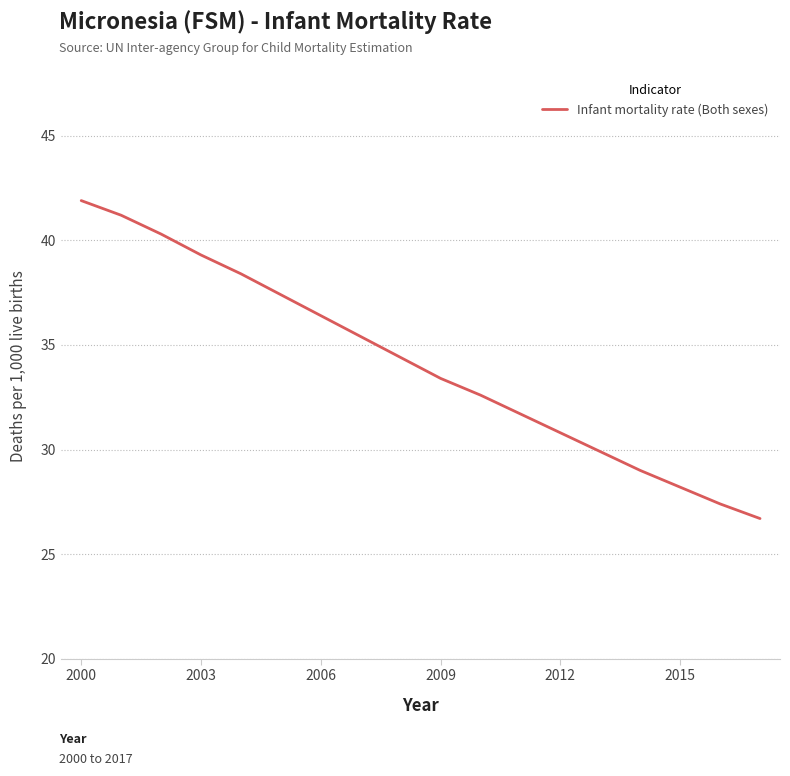

What is the greatest value displayed?

41.9